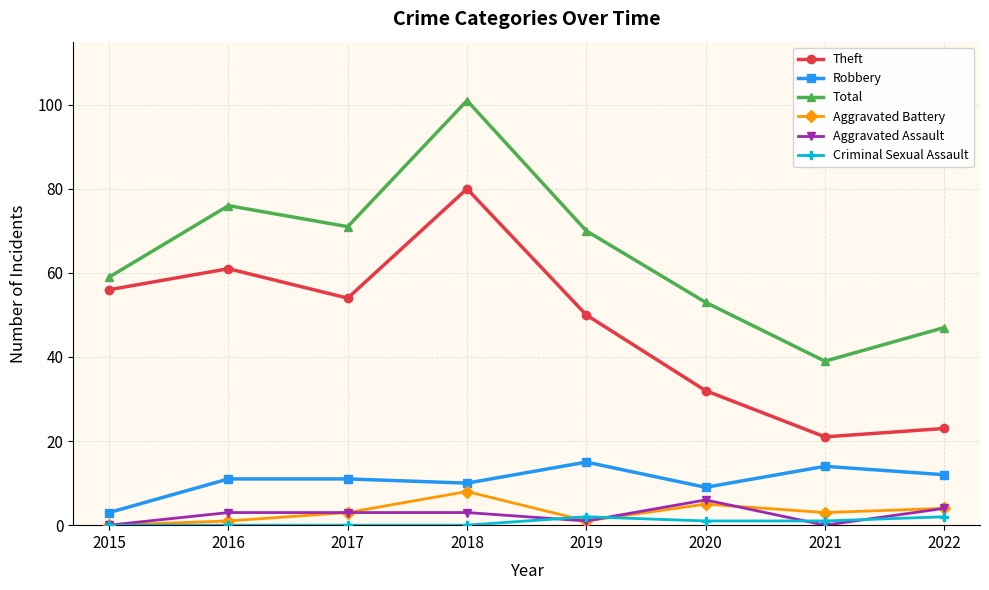

Reading left to right, extract all data points from this chart.

Theft: 2015=56	2016=61	2017=54	2018=80	2019=50	2020=32	2021=21	2022=23
Robbery: 2015=3	2016=11	2017=11	2018=10	2019=15	2020=9	2021=14	2022=12
Total: 2015=59	2016=76	2017=71	2018=101	2019=70	2020=53	2021=39	2022=47
Aggravated Battery: 2015=0	2016=1	2017=3	2018=8	2019=1	2020=5	2021=3	2022=4
Aggravated Assault: 2015=0	2016=3	2017=3	2018=3	2019=1	2020=6	2021=0	2022=4
Criminal Sexual Assault: 2015=0	2016=0	2017=0	2018=0	2019=2	2020=1	2021=1	2022=2